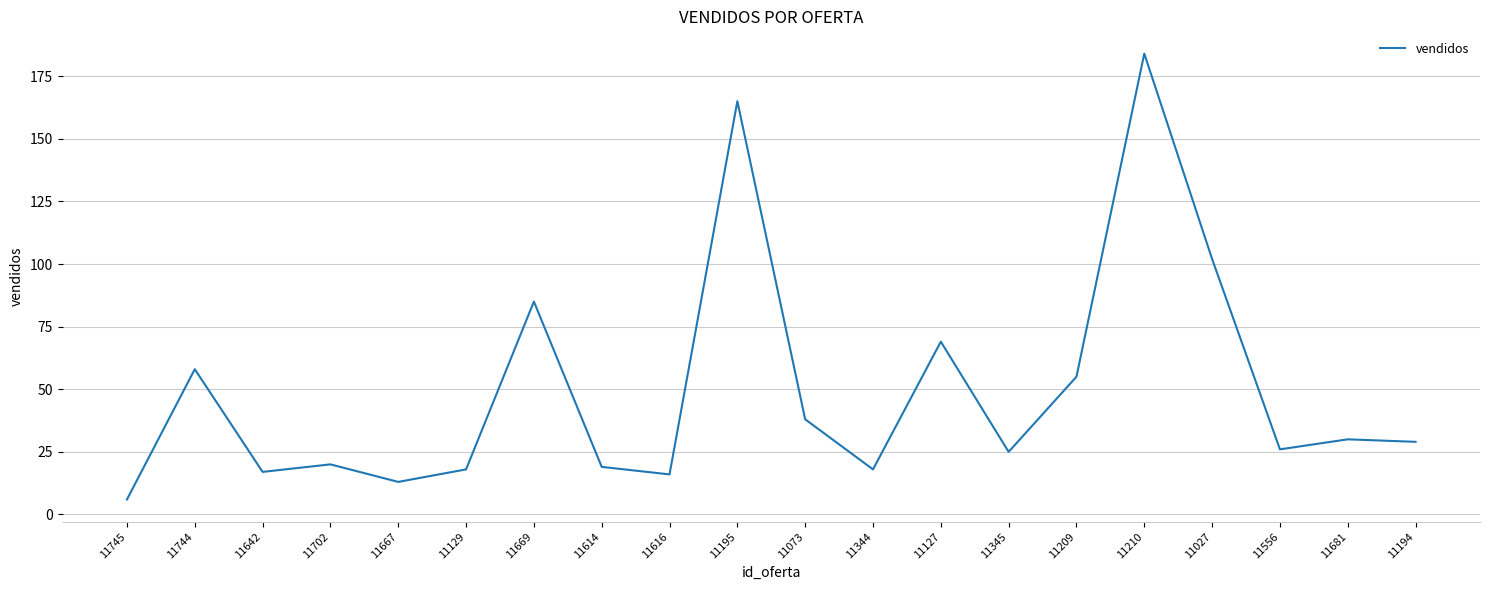

Count the number of categories in the chart.

20